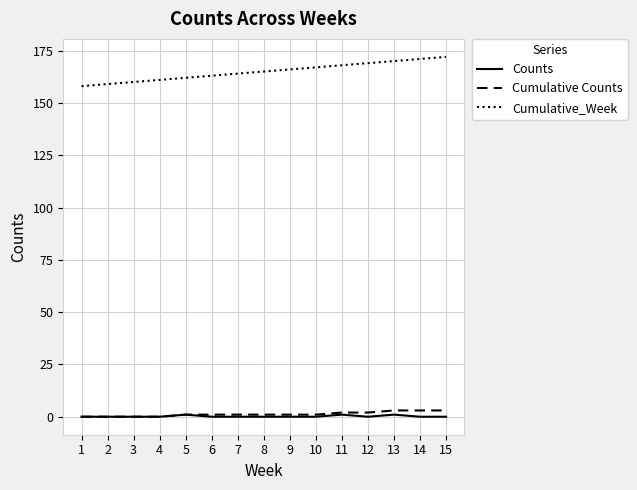

Reading left to right, what are all the values shown in this chart?

Counts: 1=0	2=0	3=0	4=0	5=1	6=0	7=0	8=0	9=0	10=0	11=1	12=0	13=1	14=0	15=0
Cumulative Counts: 1=0	2=0	3=0	4=0	5=1	6=1	7=1	8=1	9=1	10=1	11=2	12=2	13=3	14=3	15=3
Cumulative_Week: 1=158	2=159	3=160	4=161	5=162	6=163	7=164	8=165	9=166	10=167	11=168	12=169	13=170	14=171	15=172